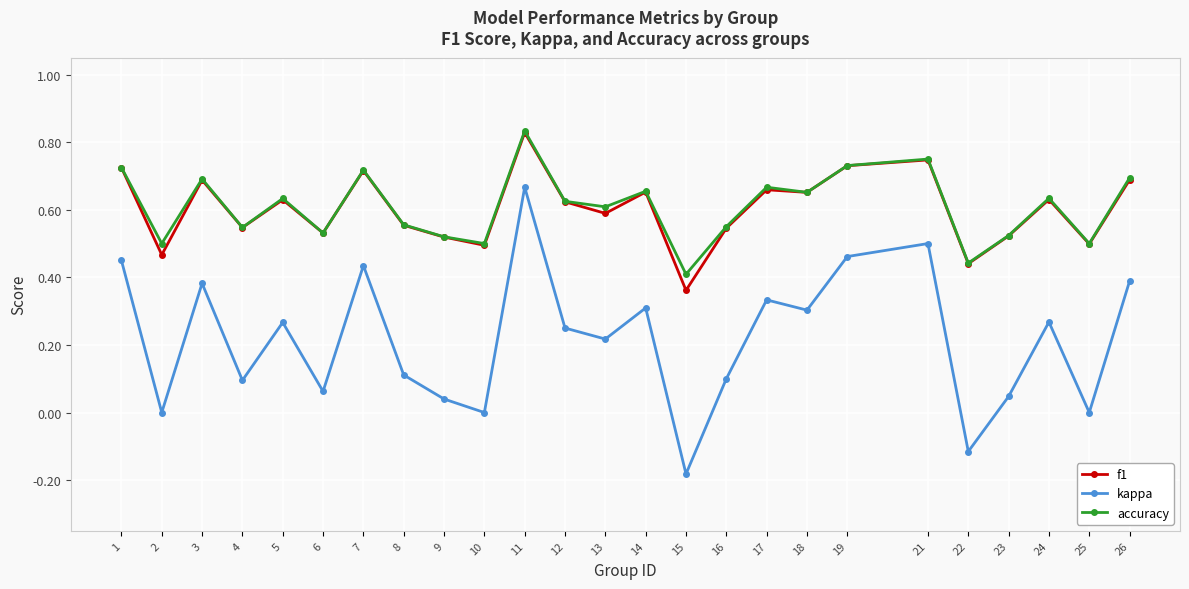

Is it true that kappa equals 0.1 at 9?

False